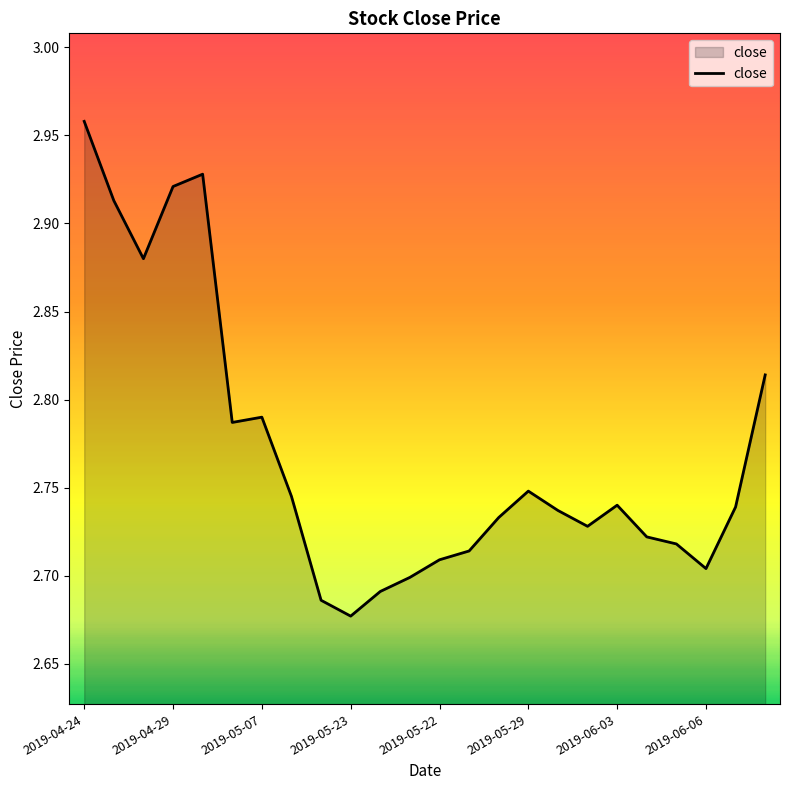

What is the difference between the maximum and minimum values?

0.3